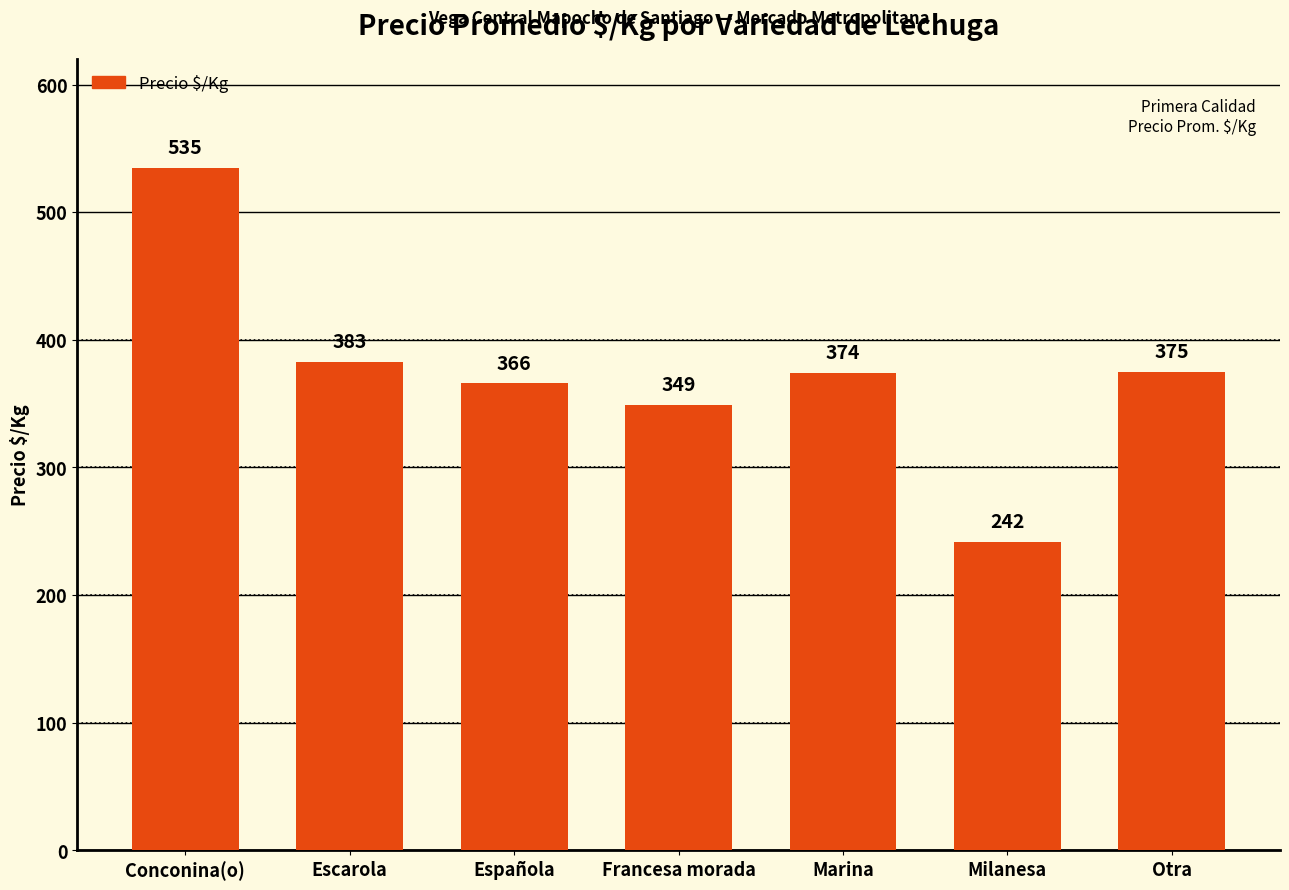

Which has a higher value, Española or Conconina(o)?

Conconina(o)